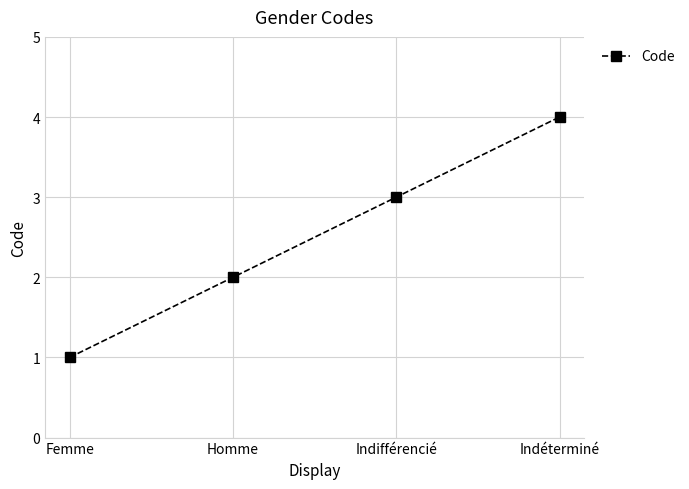

What is the value of the 1st point from the left?

1